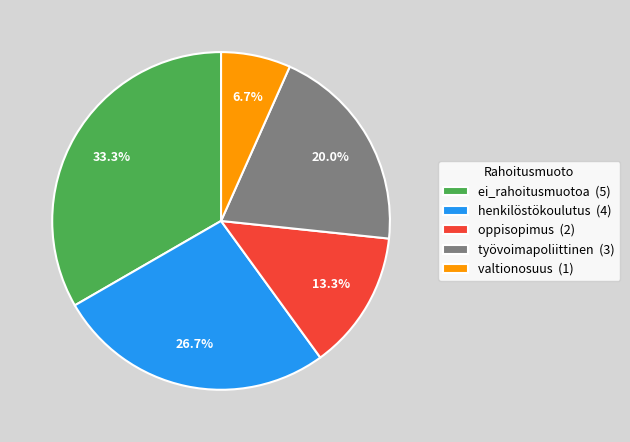

What is the largest slice in the pie chart?

ei_rahoitusmuotoa